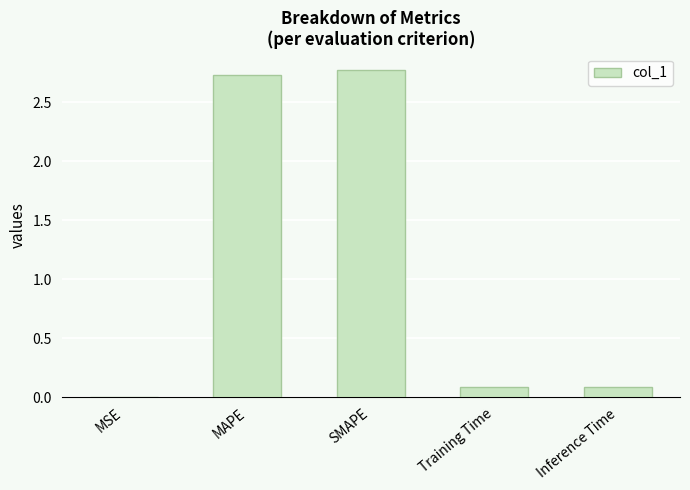

How many series are shown in this chart?

1